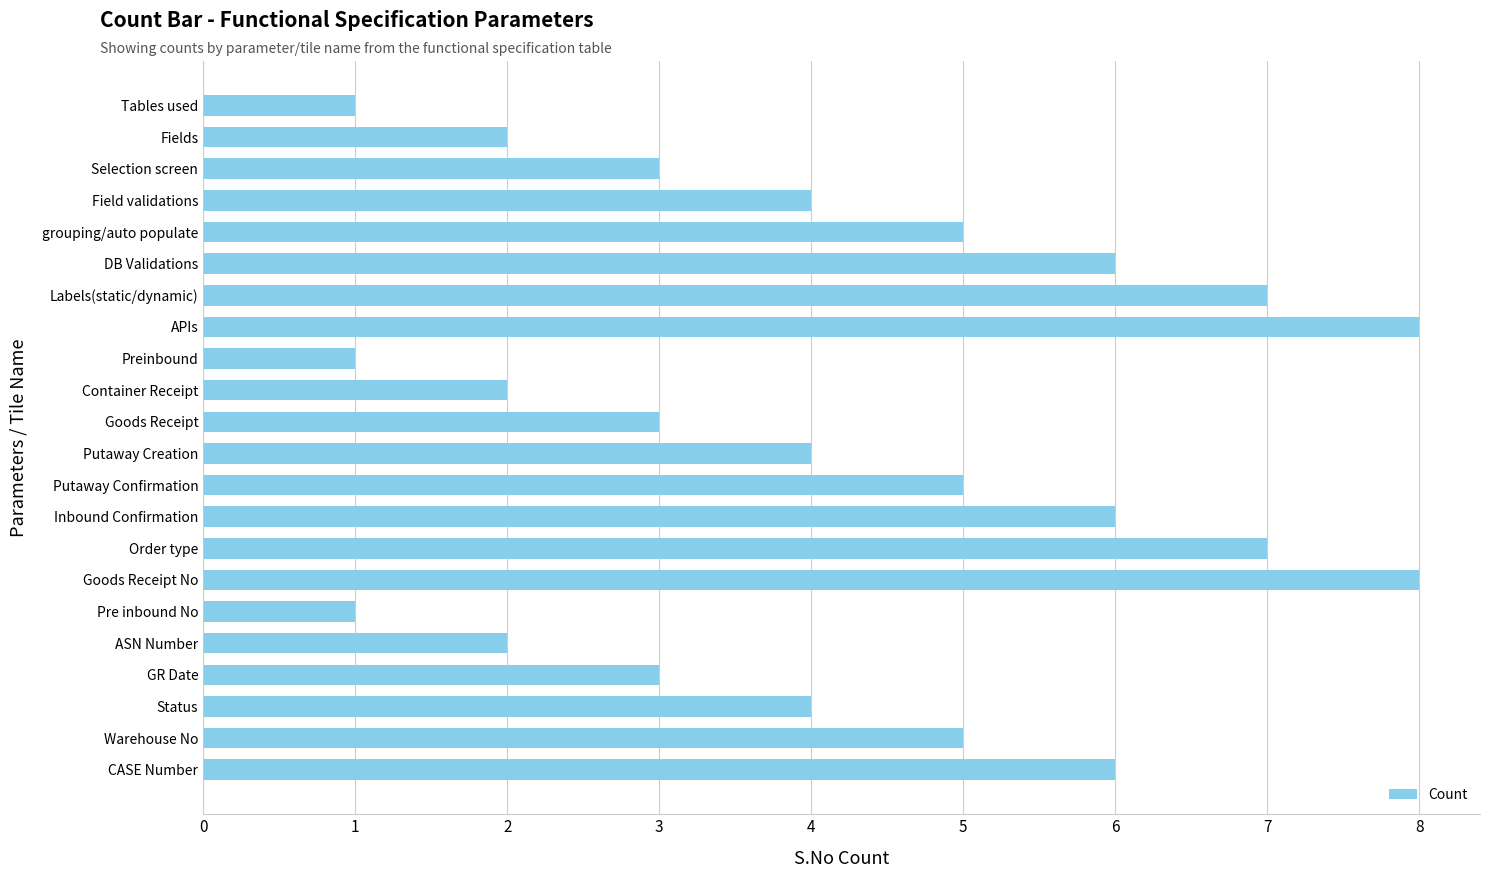

True or false: the data shows 1 at Pre inbound No.

True